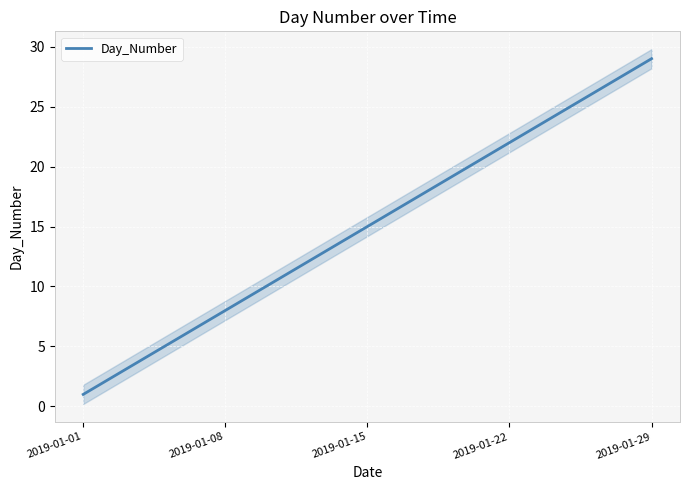

Reading right to left, list all the values displayed in this chart.

29	28	27	26	25	24	23	22	21	20	19	18	17	16	15	14	13	12	11	10	9	8	7	6	5	4	3	2	1